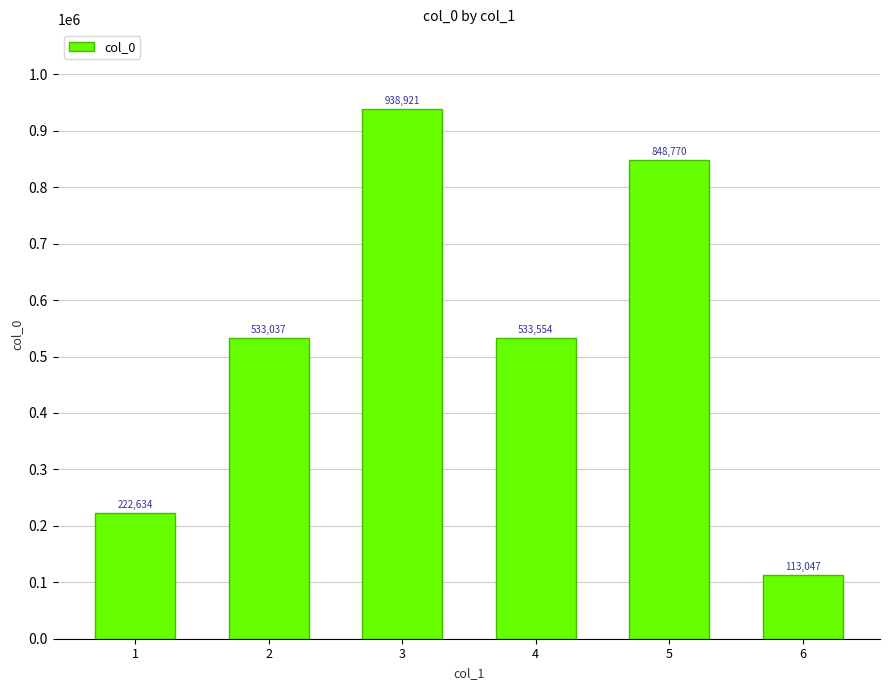

Rank the categories by value from lowest to highest.

6, 1, 2, 4, 5, 3